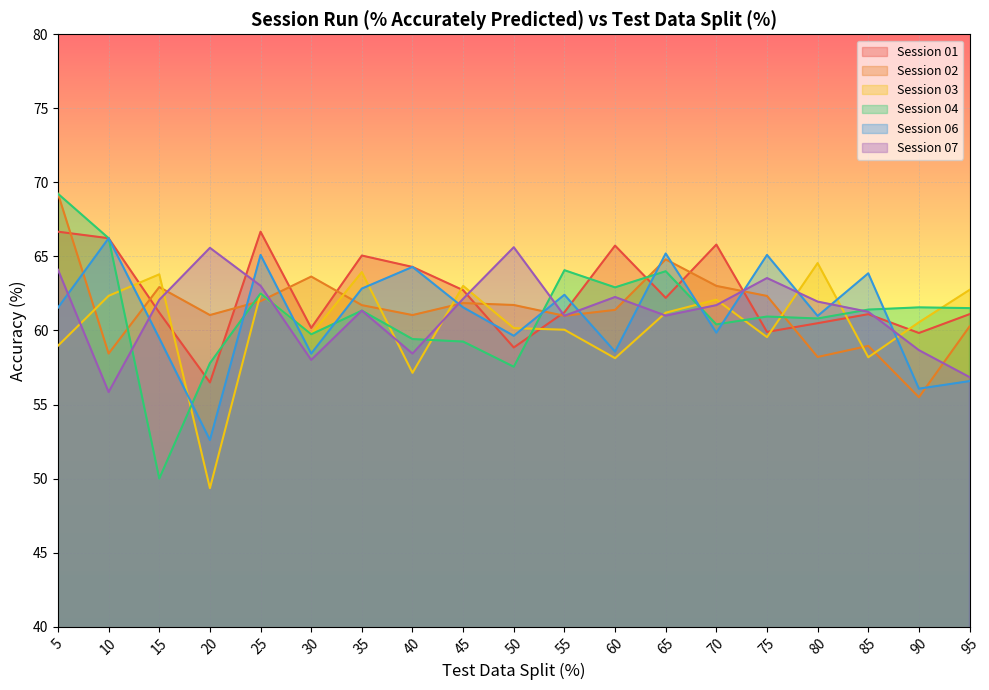

True or false: Session 07 has a value of 62.0 at 80.

True